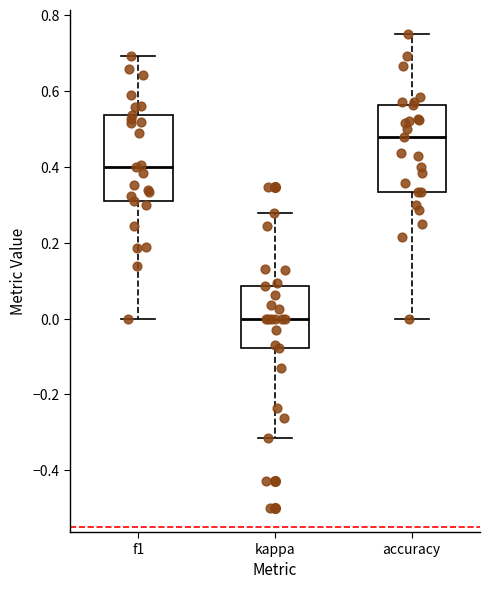

Reading left to right, transcribe this box plot: for each box, give where its median line is, the range the box spans, and where its two whiskers end, as read against the y-axis. The values are not printed on the chart, so give them approximately, as read against the axis.

f1: median 0.40, box 0.30 to 0.54, whiskers 0.00 to 0.70
kappa: median 0.00, box -0.08 to 0.08, whiskers -0.32 to 0.28
accuracy: median 0.48, box 0.34 to 0.56, whiskers 0.00 to 0.76